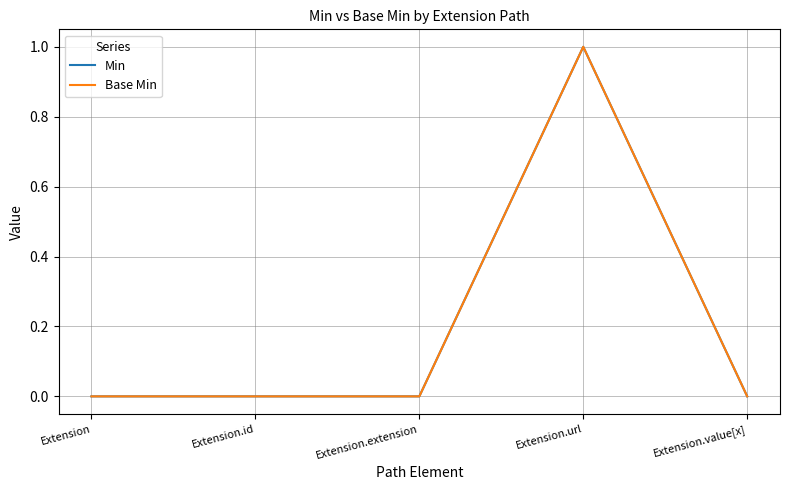

Reading left to right, extract all data points from this chart.

Min: Extension=0	Extension.id=0	Extension.extension=0	Extension.url=1	Extension.value[x]=0
Base Min: Extension=0	Extension.id=0	Extension.extension=0	Extension.url=1	Extension.value[x]=0